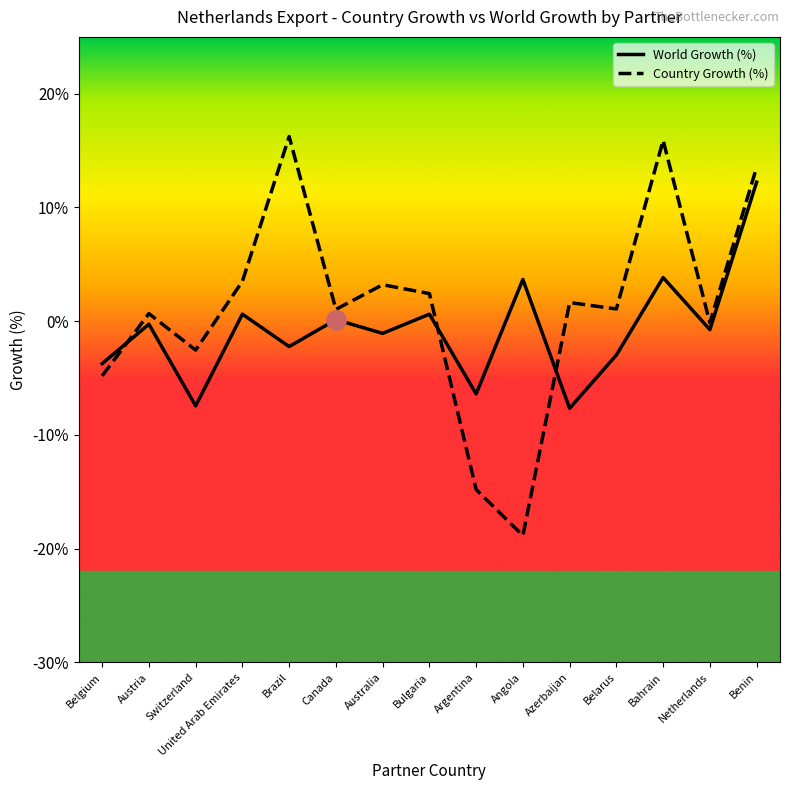

What are all the series names shown in the legend?

World Growth (%), Country Growth (%)